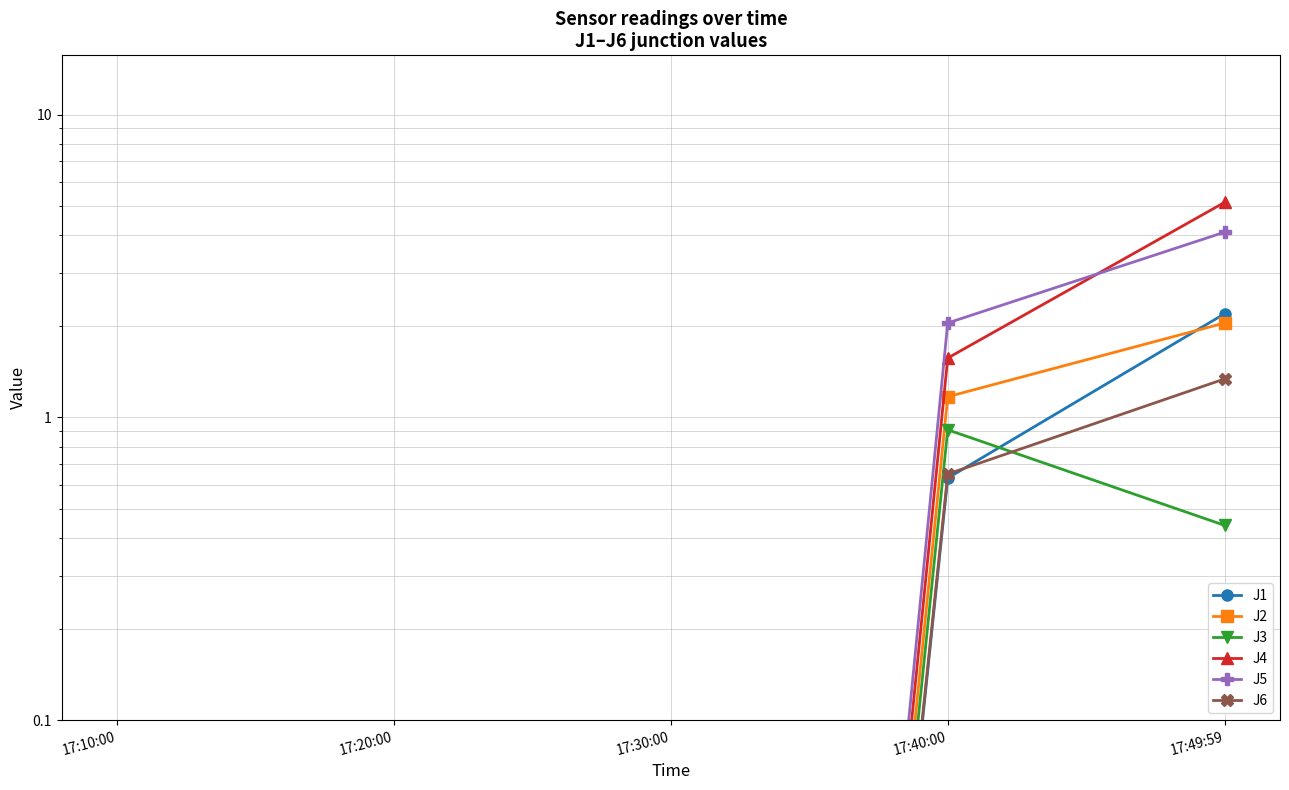

Is it true that J2 equals 0.0 at 17:30:00?

False